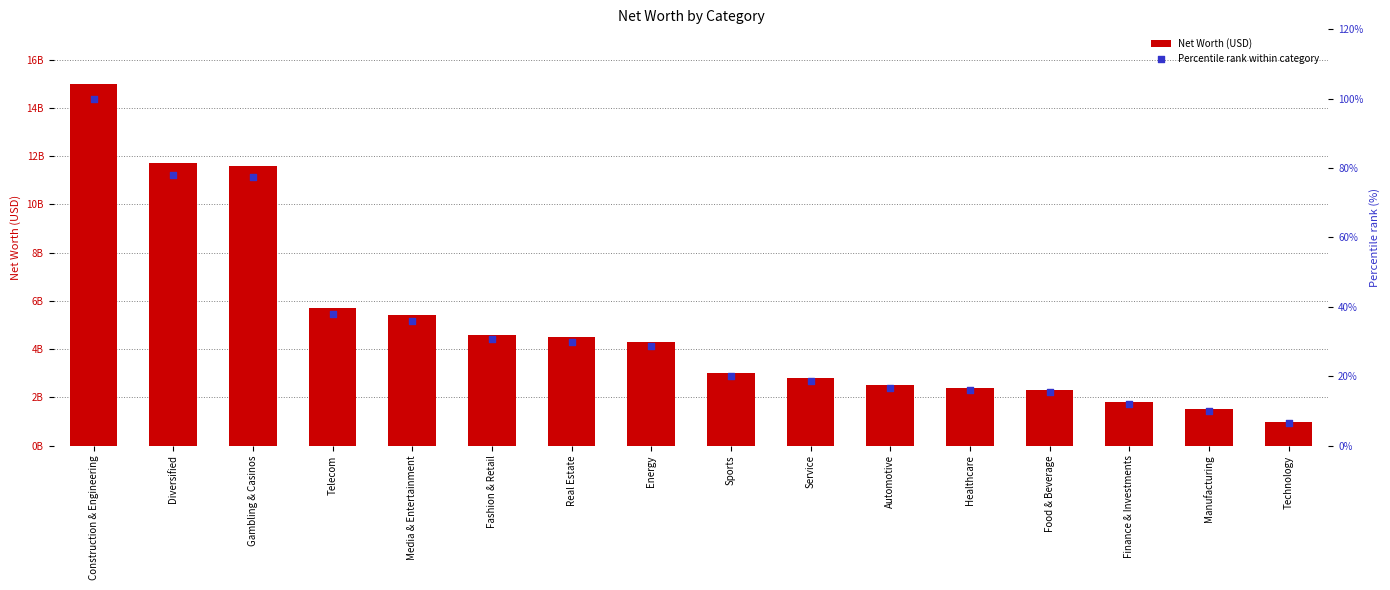

Which series reaches the minimum Y coordinate?

Percentile rank within category